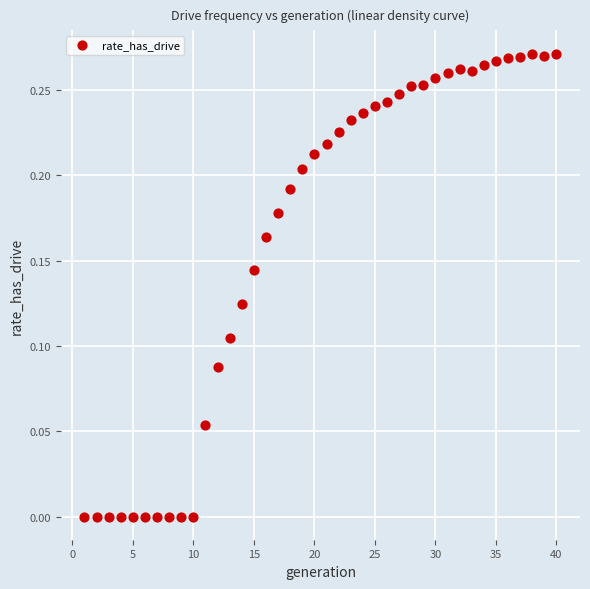

What is the range of X values (max minus min)?

39.0